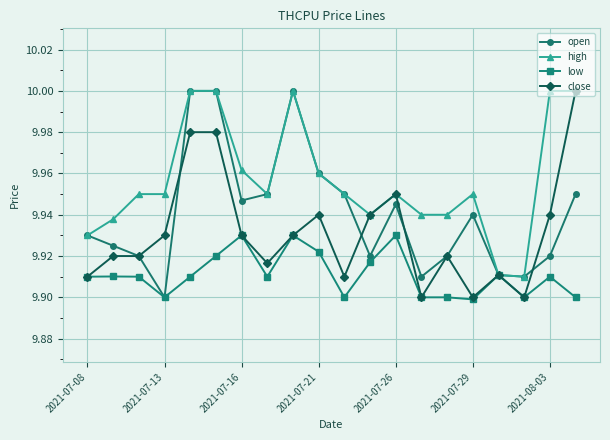

How many lines are shown in the chart?

4